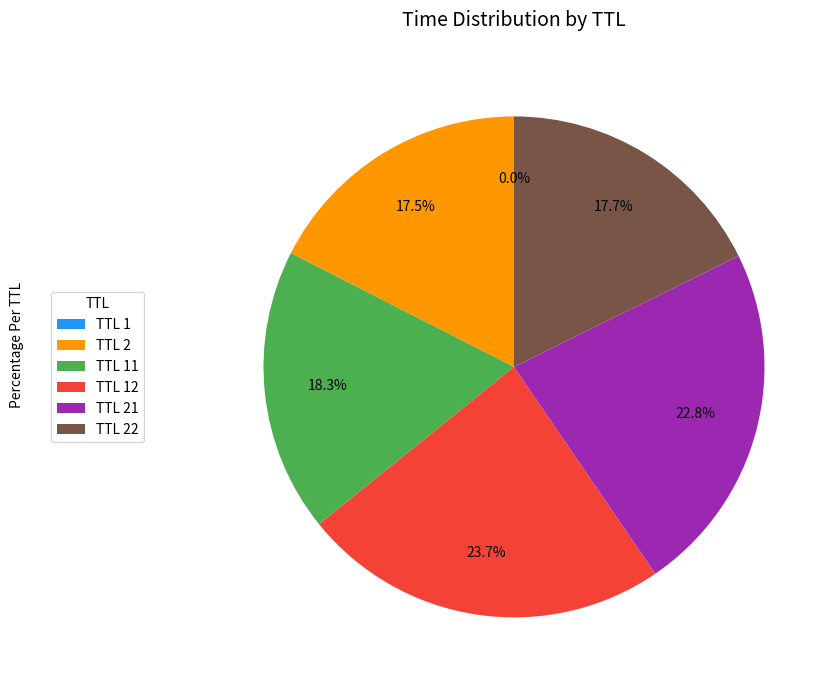

Is there any slice that represents more than half of the pie?

No